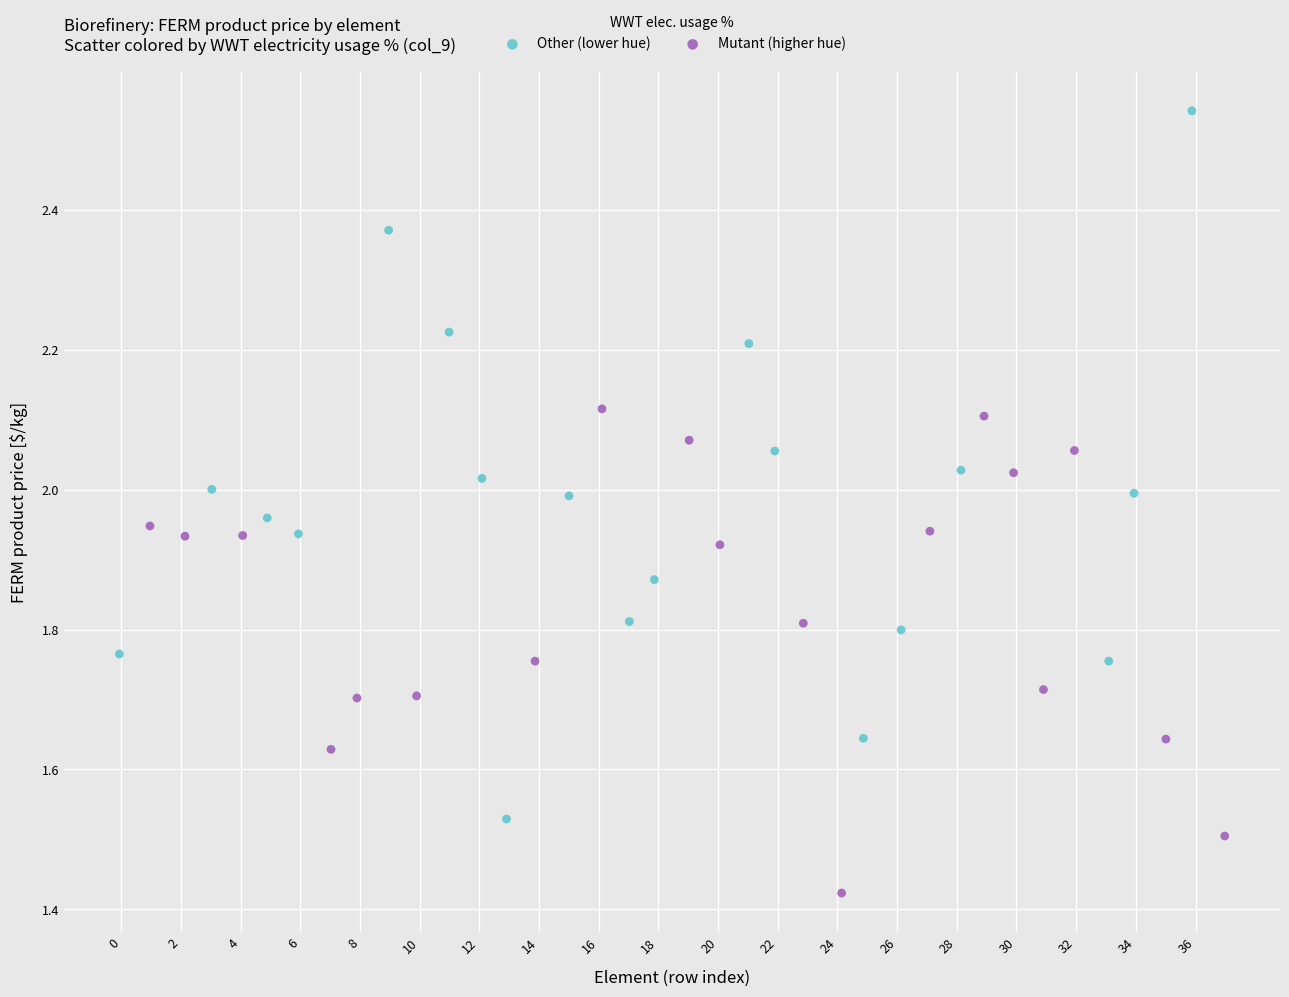

Which series contains the highest Y value?

Other (lower hue)